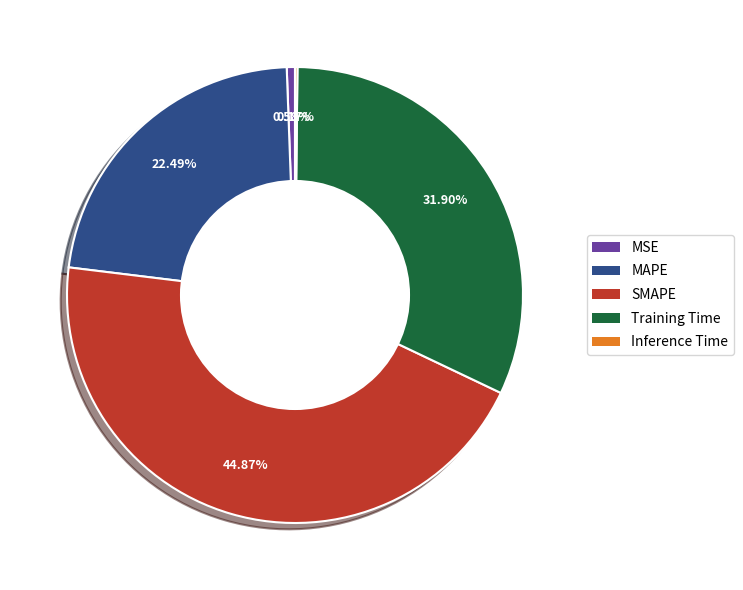

Is it true that MAPE is 22% of the pie?

True